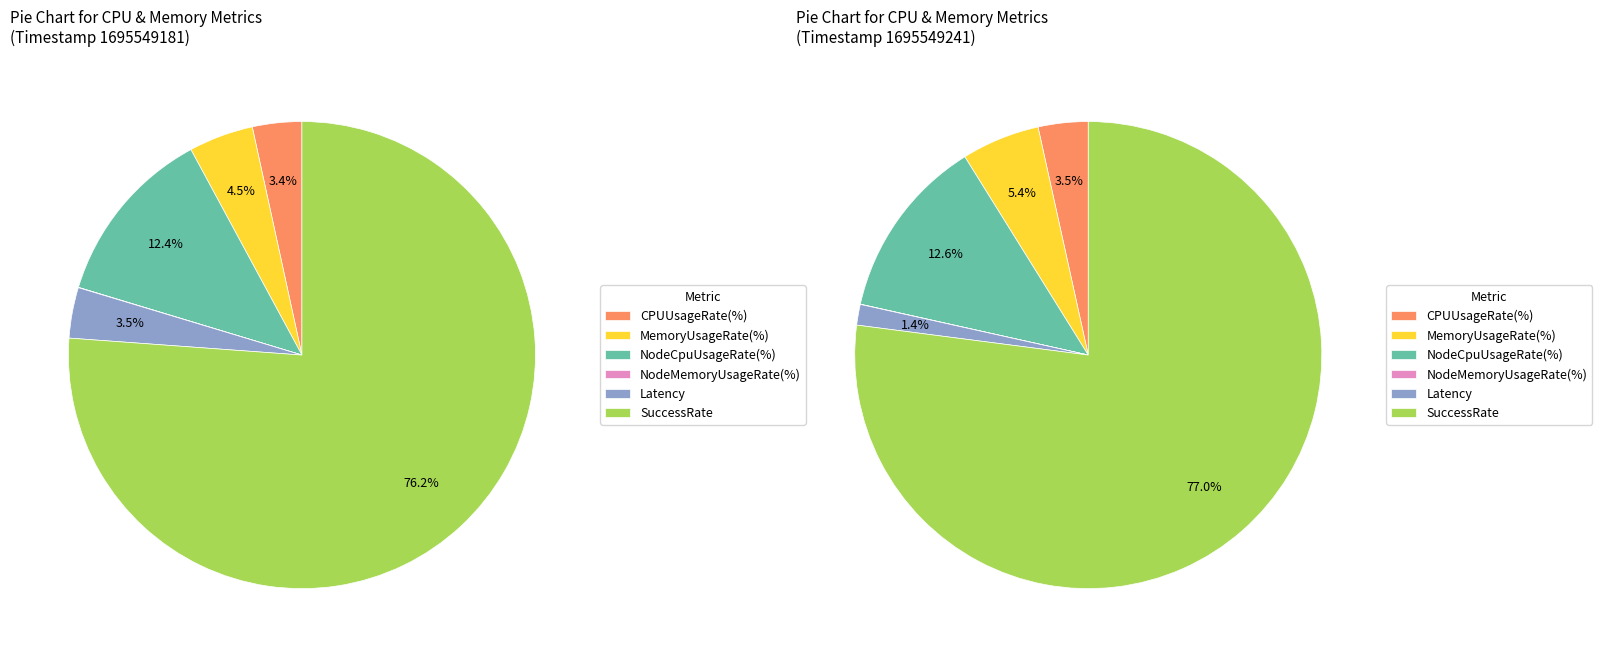

The 09:53 slice represents 42% of the pie. True or false?

False